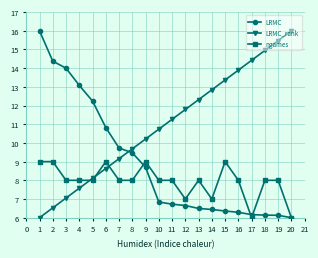

What is the total value across all series at 19?

29.6